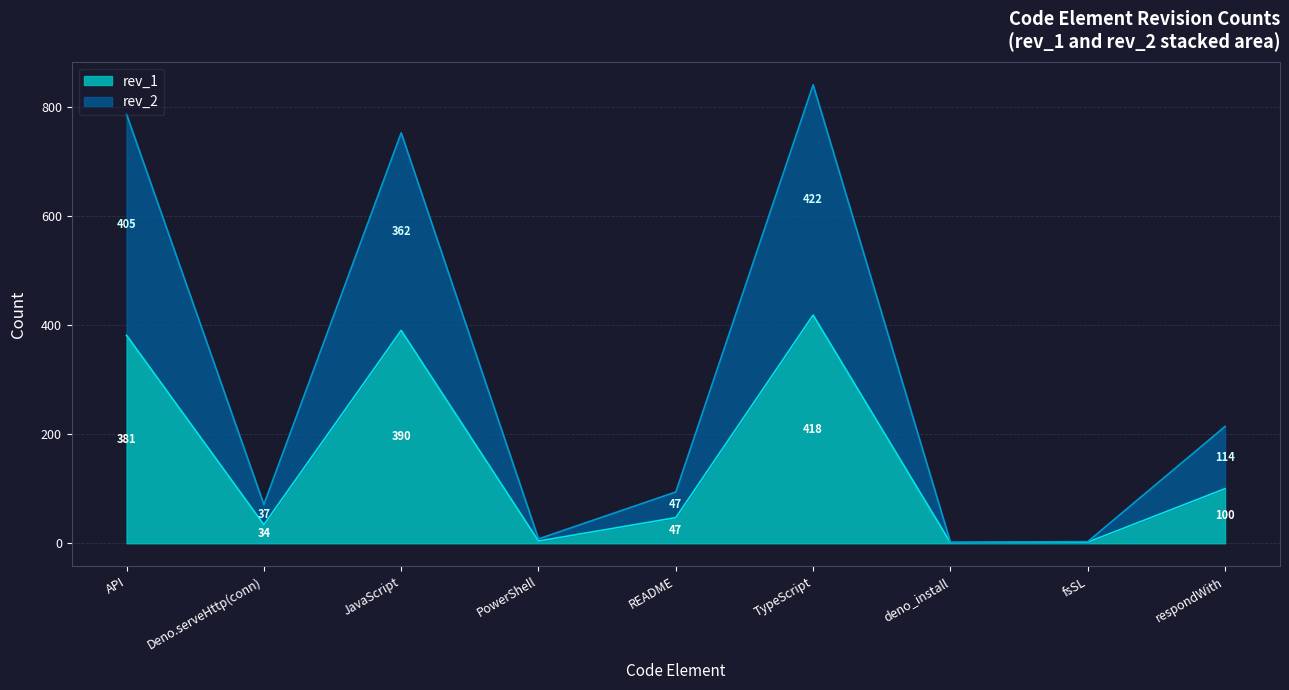

The rev_1 series shows 77 at README. True or false?

False